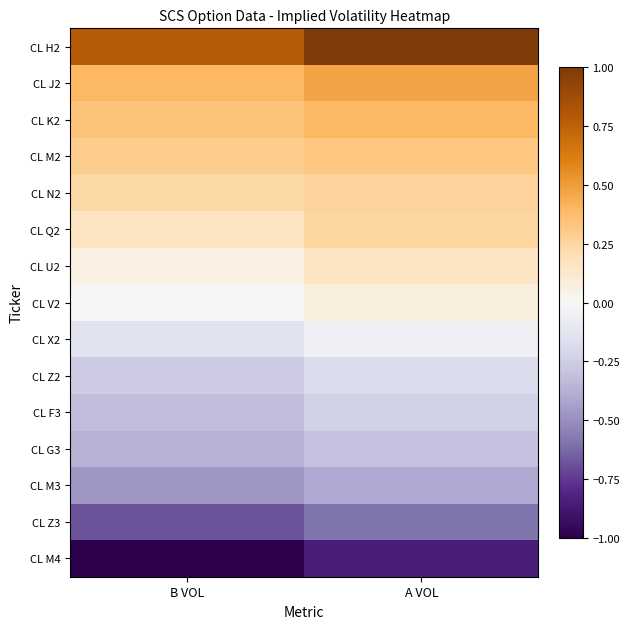

Reading left to right, what are all the values shown in this chart?

CL H2: B VOL=0.8	A VOL=1.0
CL J2: B VOL=0.4	A VOL=0.5
CL K2: B VOL=0.3	A VOL=0.4
CL M2: B VOL=0.3	A VOL=0.3
CL N2: B VOL=0.2	A VOL=0.3
CL Q2: B VOL=0.2	A VOL=0.3
CL U2: B VOL=0.1	A VOL=0.2
CL V2: B VOL=-0.0	A VOL=0.1
CL X2: B VOL=-0.1	A VOL=-0.0
CL Z2: B VOL=-0.3	A VOL=-0.2
CL F3: B VOL=-0.3	A VOL=-0.2
CL G3: B VOL=-0.4	A VOL=-0.3
CL M3: B VOL=-0.5	A VOL=-0.4
CL Z3: B VOL=-0.7	A VOL=-0.6
CL M4: B VOL=-1.0	A VOL=-0.8